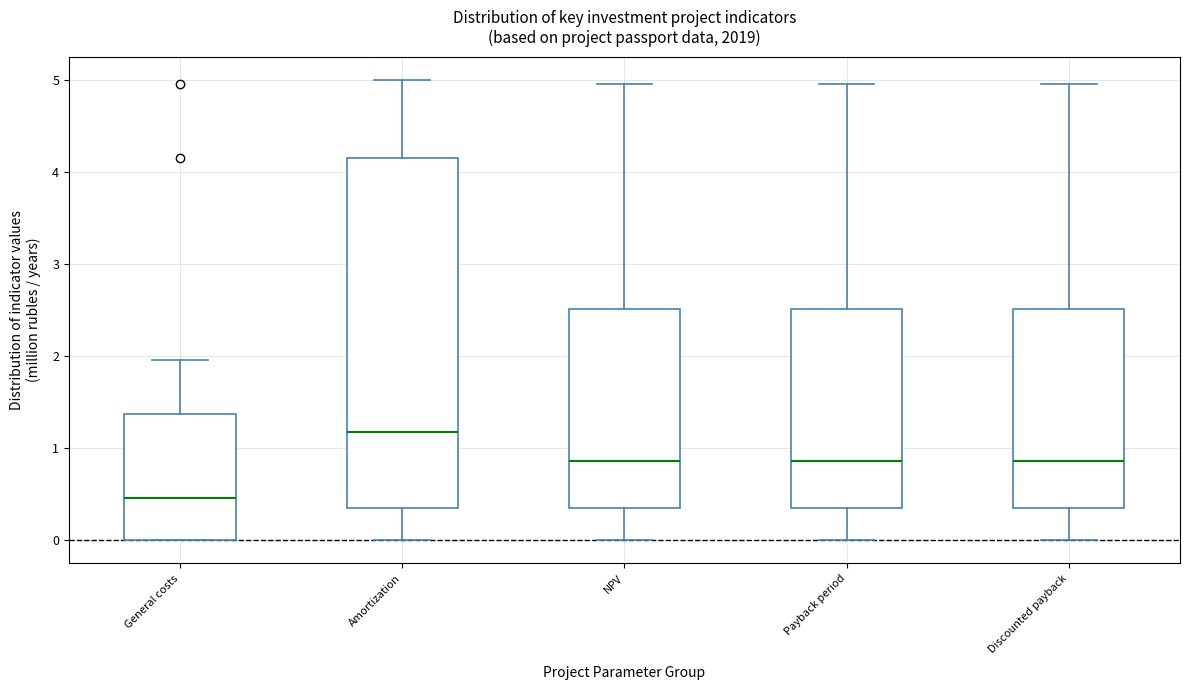

Which box is the tallest, from its lower edge to its upper edge?

Amortization